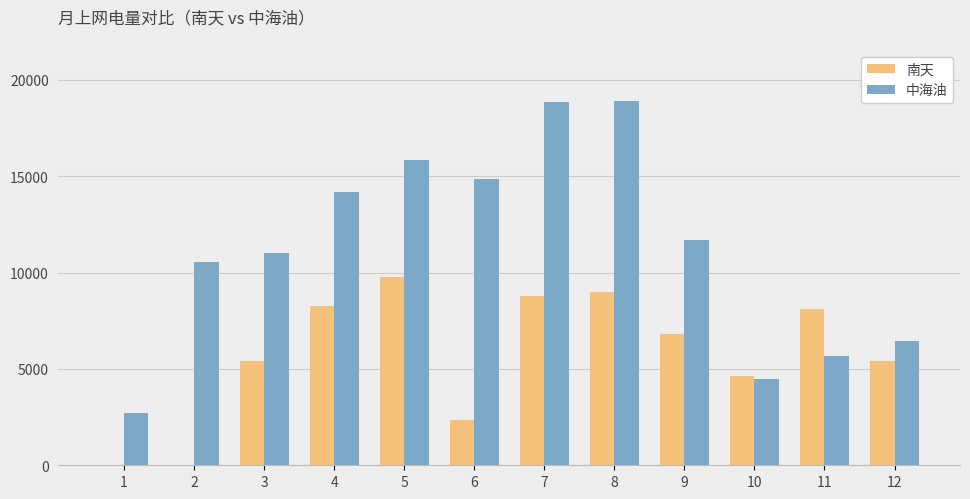

Which series has the largest total across all categories?

中海油